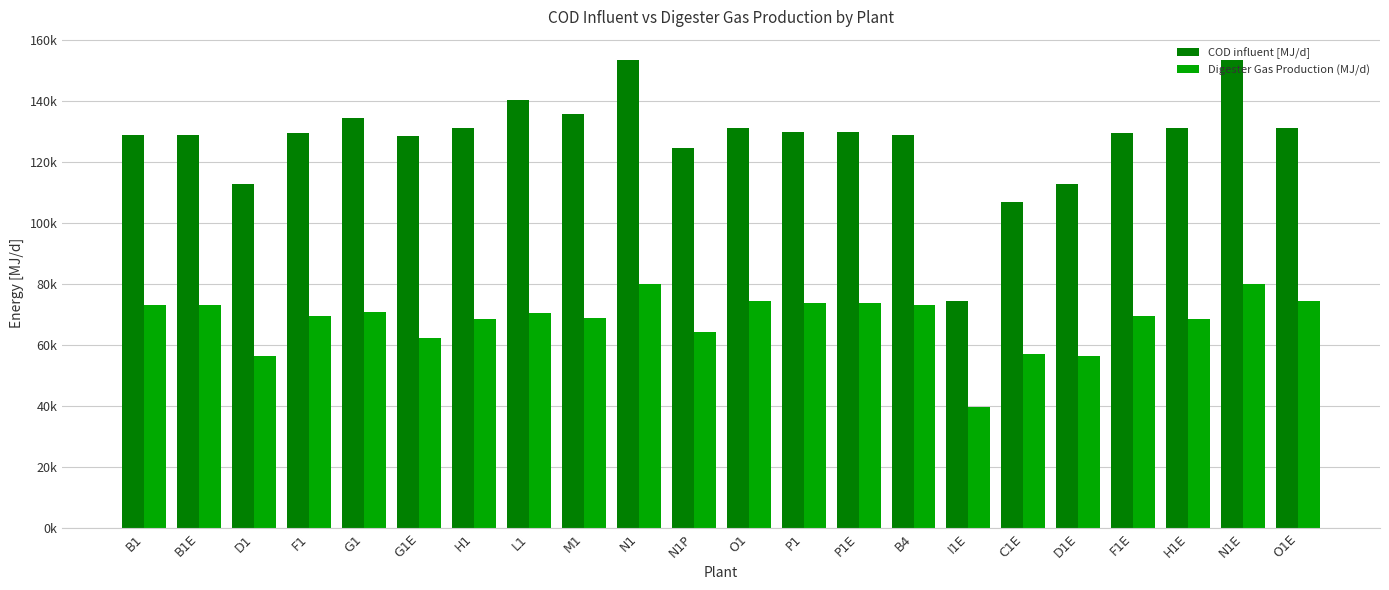

Does the chart contain any negative values?

No